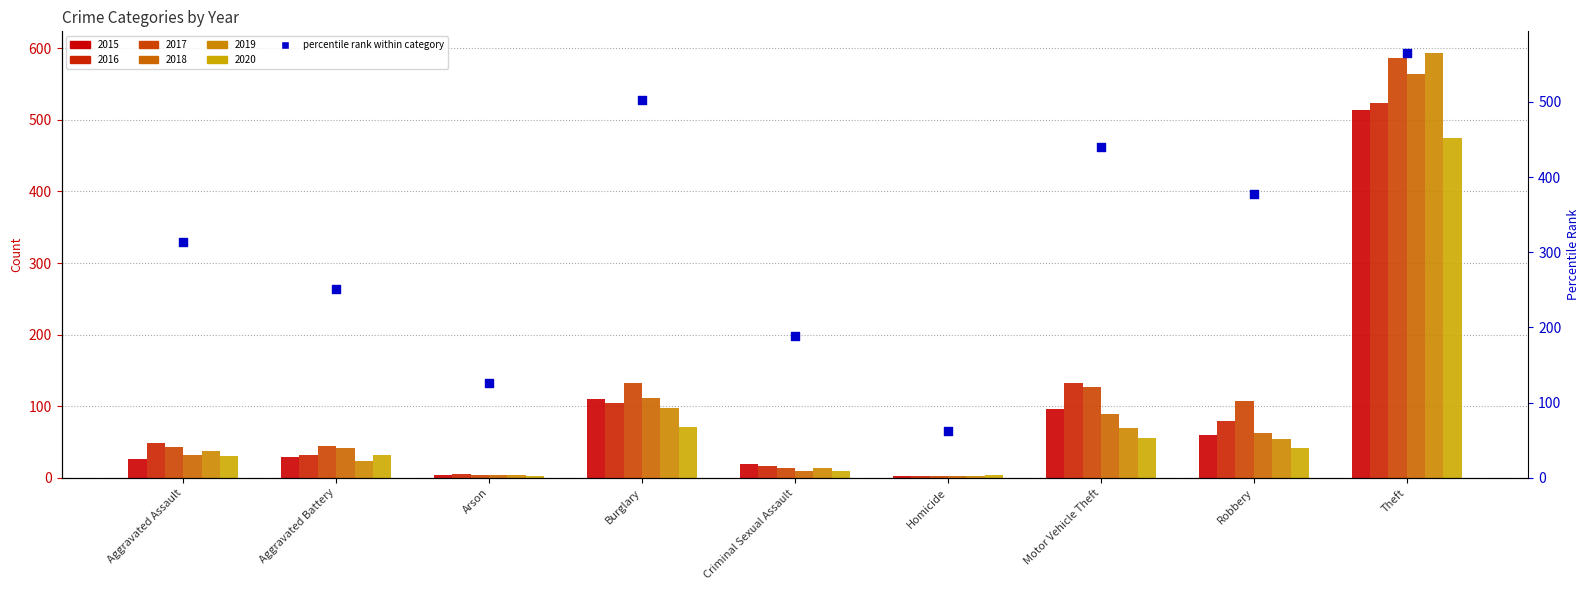

What is the ratio of the value at Theft to the value at Motor Vehicle Theft?

1.3